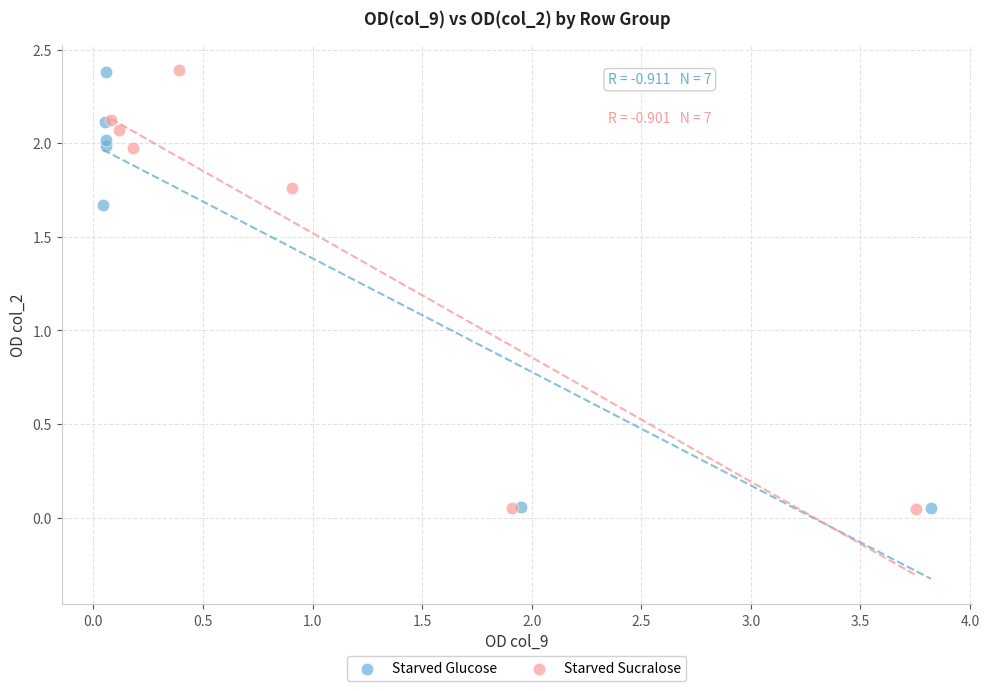

Which series has the largest Y range (max minus min)?

Starved Sucralose